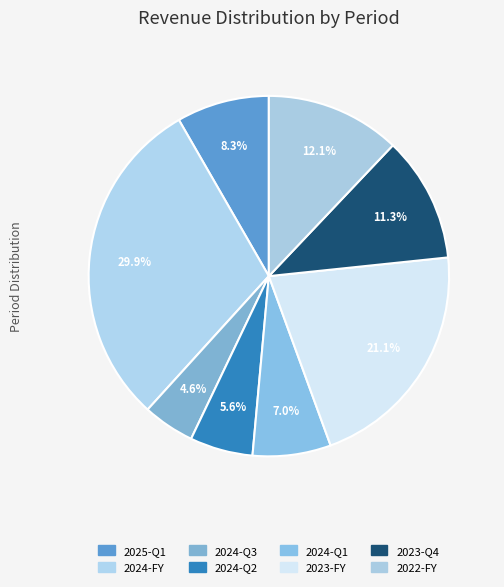

True or false: 2024-Q2 accounts for 1% of the total.

False